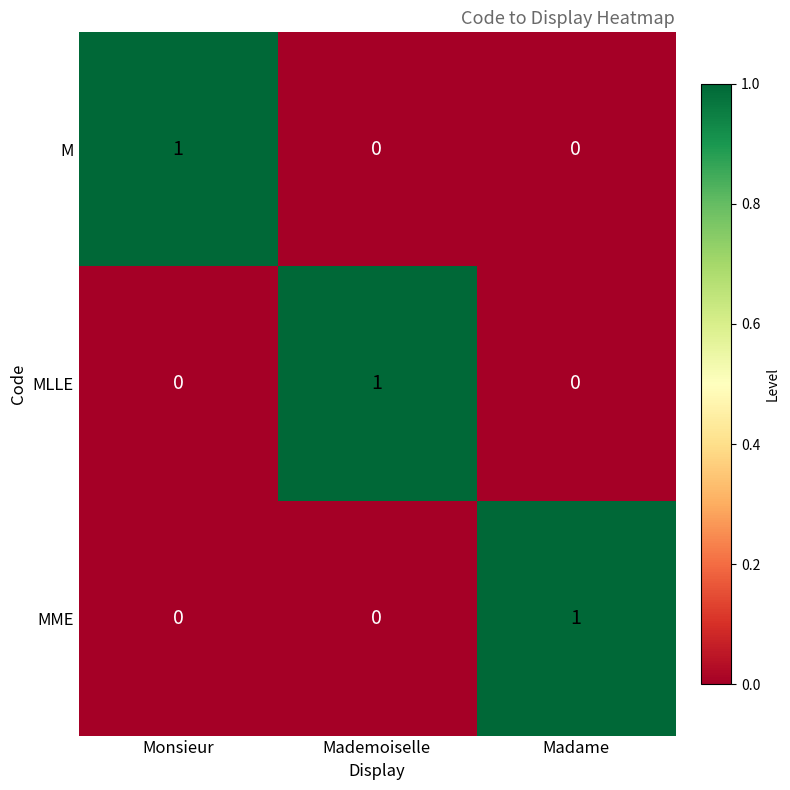

Count the number of data series in this chart.

3